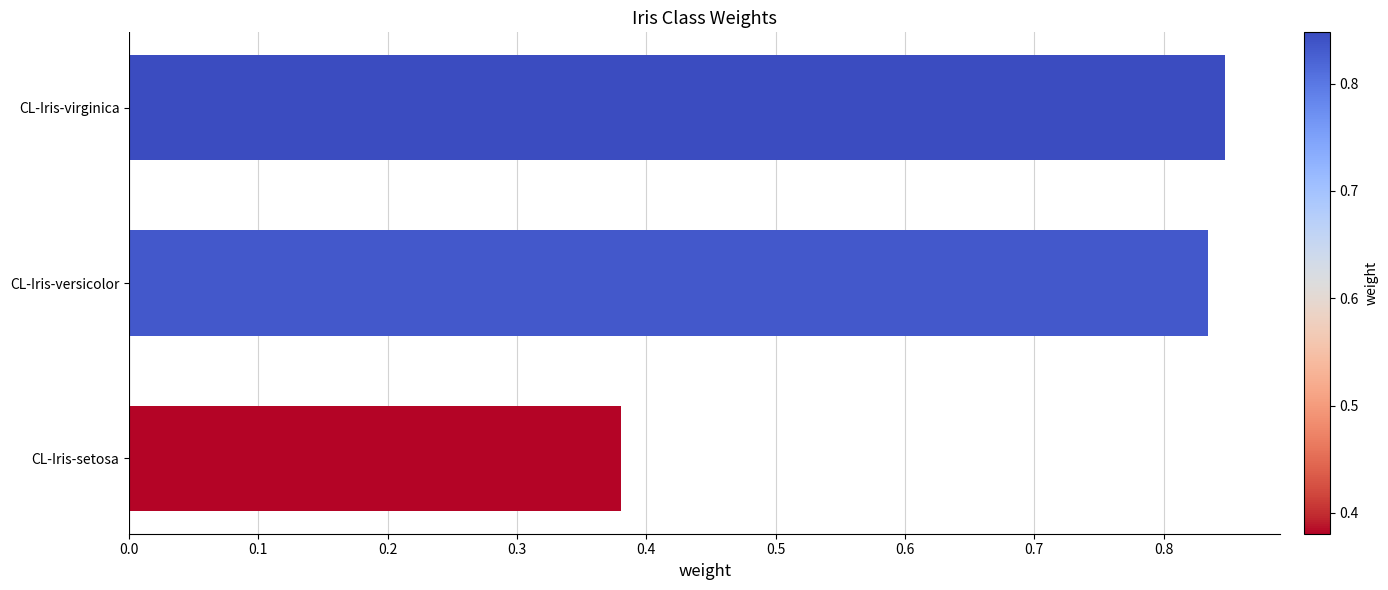

List the labels in order of value, largest first.

CL-Iris-virginica, CL-Iris-versicolor, CL-Iris-setosa